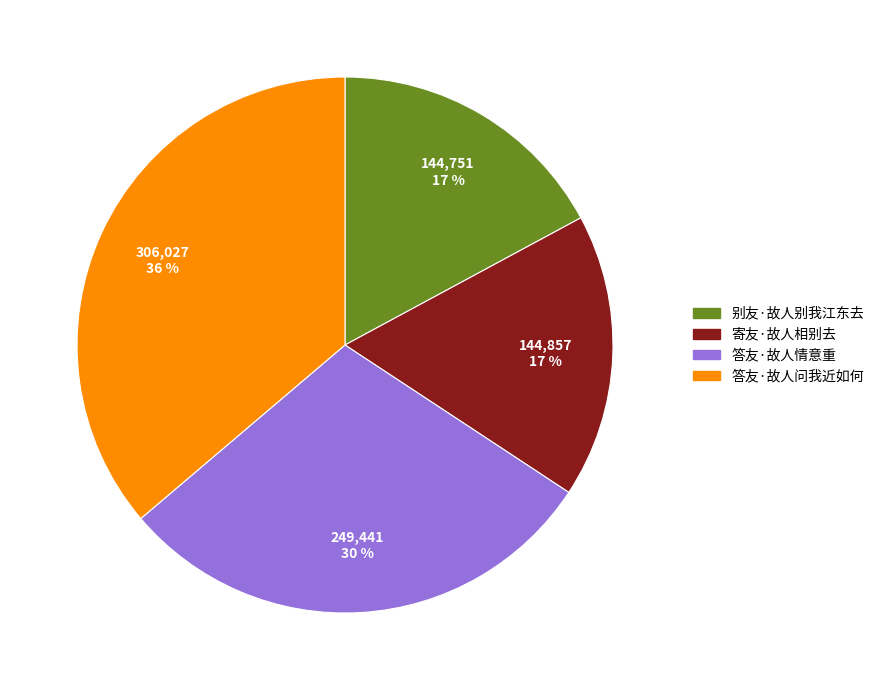

Is there any slice that represents more than half of the pie?

No